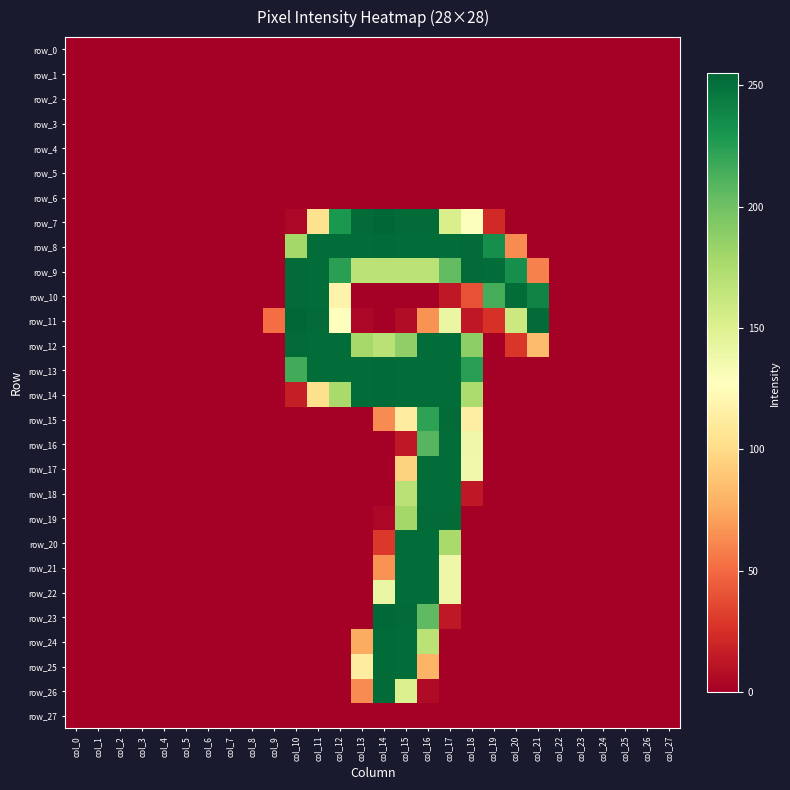

Which series has the largest total across all categories?

row_8